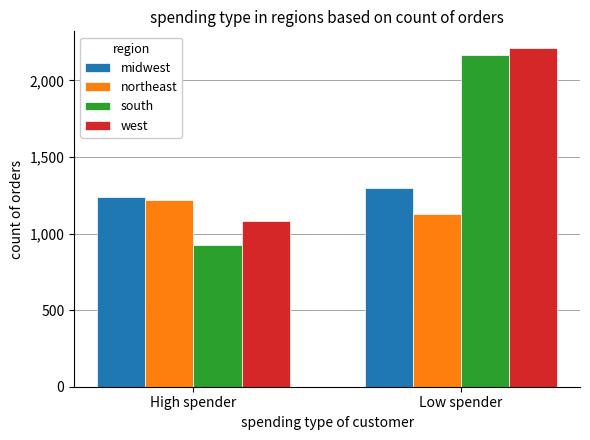

What is the total value across all series at Low spender?

6799